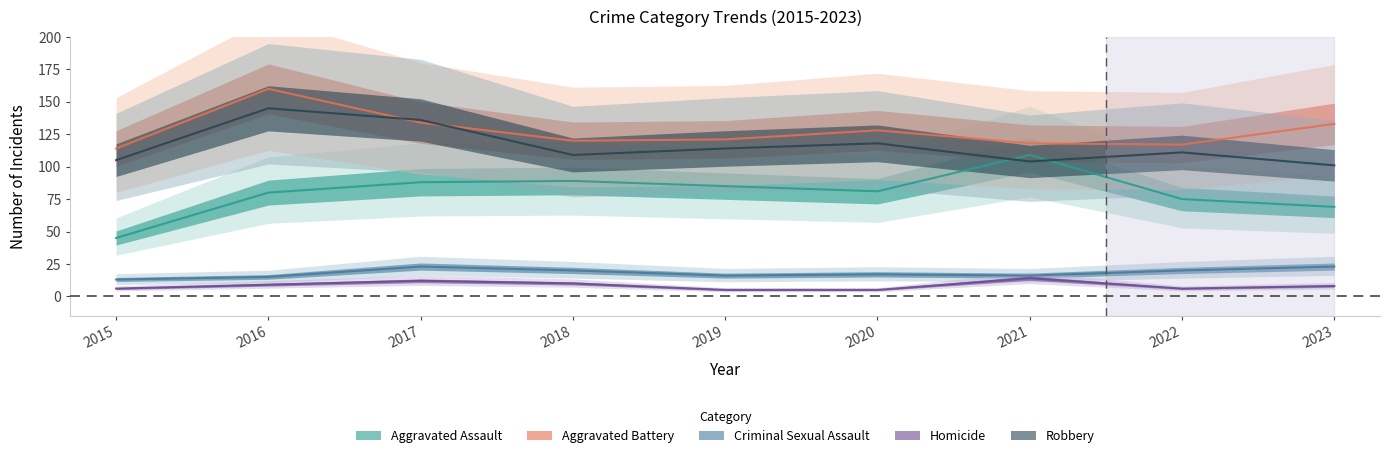

Reading left to right, list all the values displayed in this chart.

Aggravated Assault: 2015=45	2016=80	2017=88	2018=89	2019=85	2020=81	2021=109	2022=75	2023=69
Aggravated Battery: 2015=114	2016=160	2017=134	2018=120	2019=121	2020=128	2021=118	2022=117	2023=133
Criminal Sexual Assault: 2015=13	2016=15	2017=23	2018=20	2019=16	2020=17	2021=16	2022=20	2023=23
Homicide: 2015=6	2016=9	2017=12	2018=10	2019=5	2020=5	2021=14	2022=6	2023=8
Robbery: 2015=105	2016=145	2017=136	2018=109	2019=114	2020=118	2021=104	2022=111	2023=101